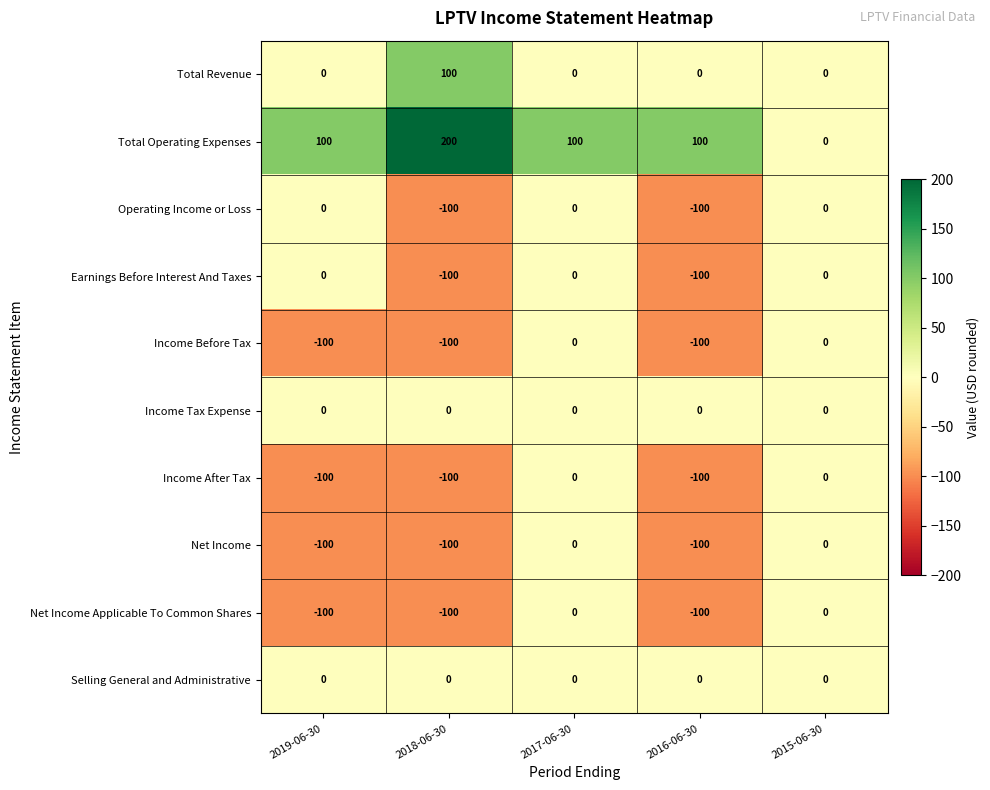

What is the total value across all series at 2018-06-30?

-300